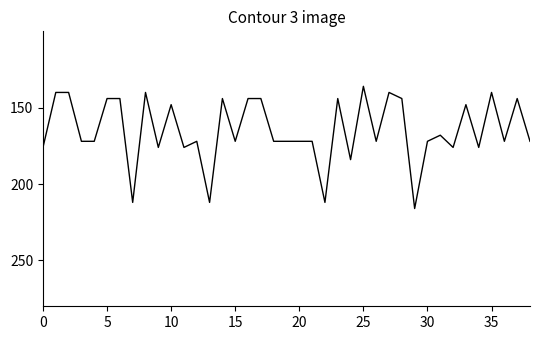

What is the sum of all values?

6432